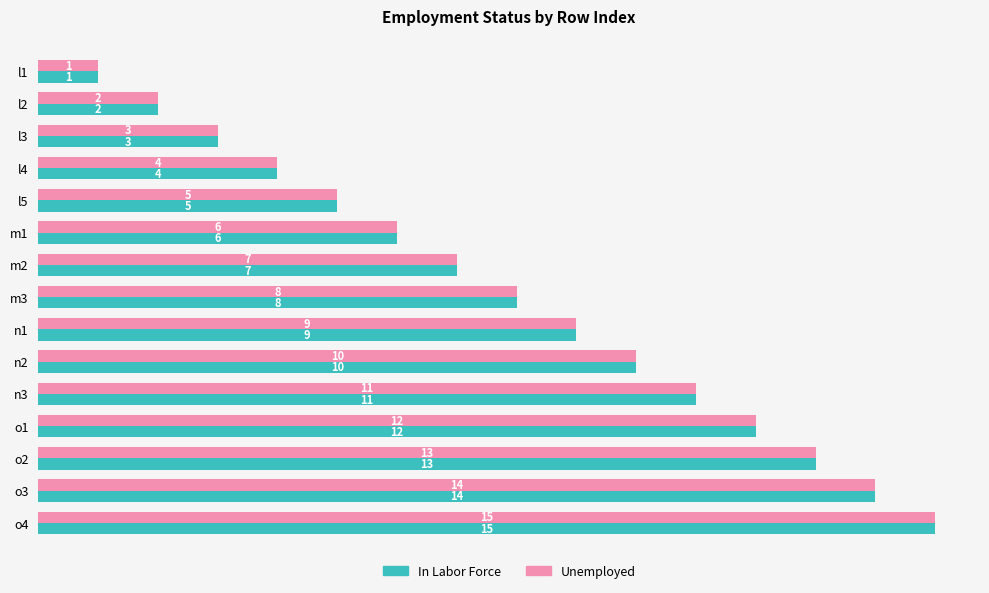

What is the difference between the maximum and minimum values in the In Labor Force series?

14